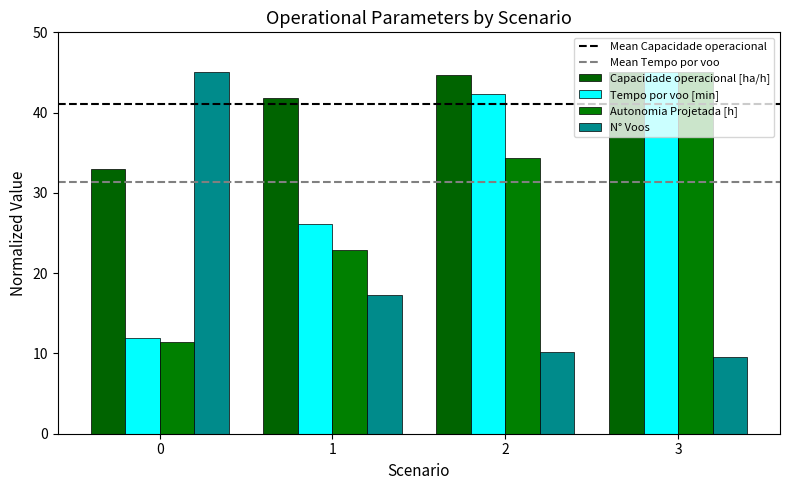

At 1, list the series in order from largest to smallest.

Capacidade operacional [ha/h], Tempo por voo [min], Autonomia Projetada [h], N° Voos